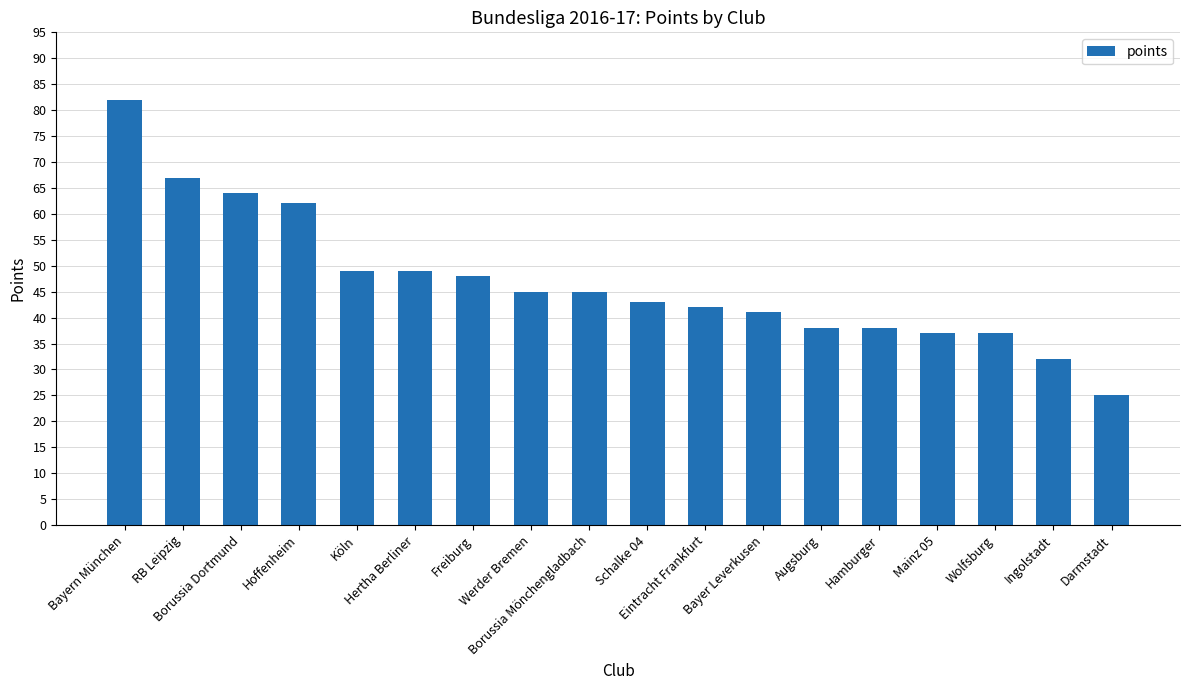

Reading right to left, transcribe all the data shown in this chart.

25	32	37	37	38	38	41	42	43	45	45	48	49	49	62	64	67	82